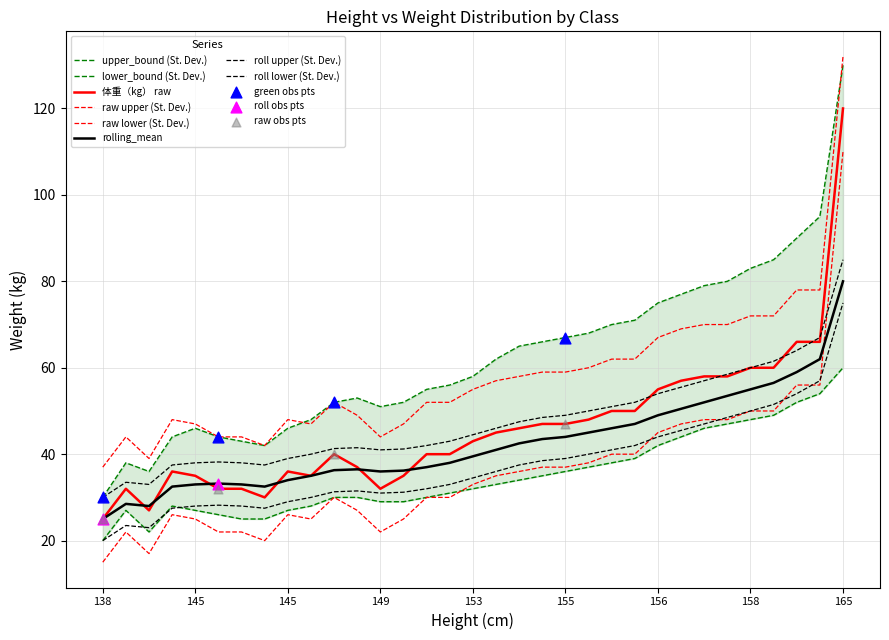

Which series has the largest total across all categories?

upper_bound